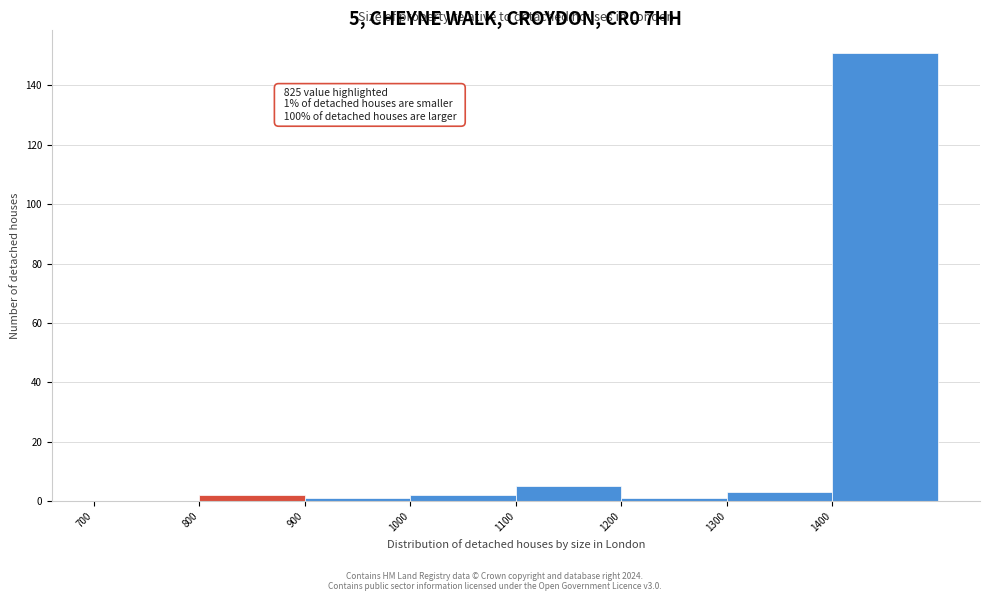

Over which range of the x-axis is the bar tallest?

1400 to 1500